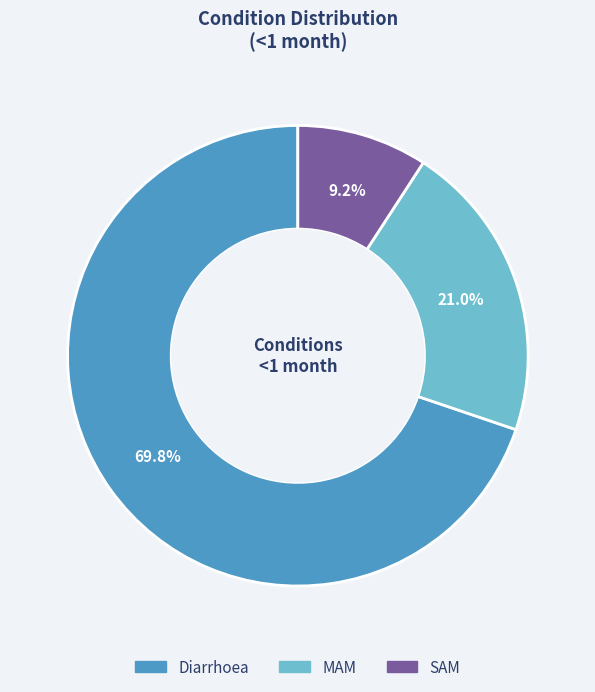

Does MAM represent more than half of the total?

No